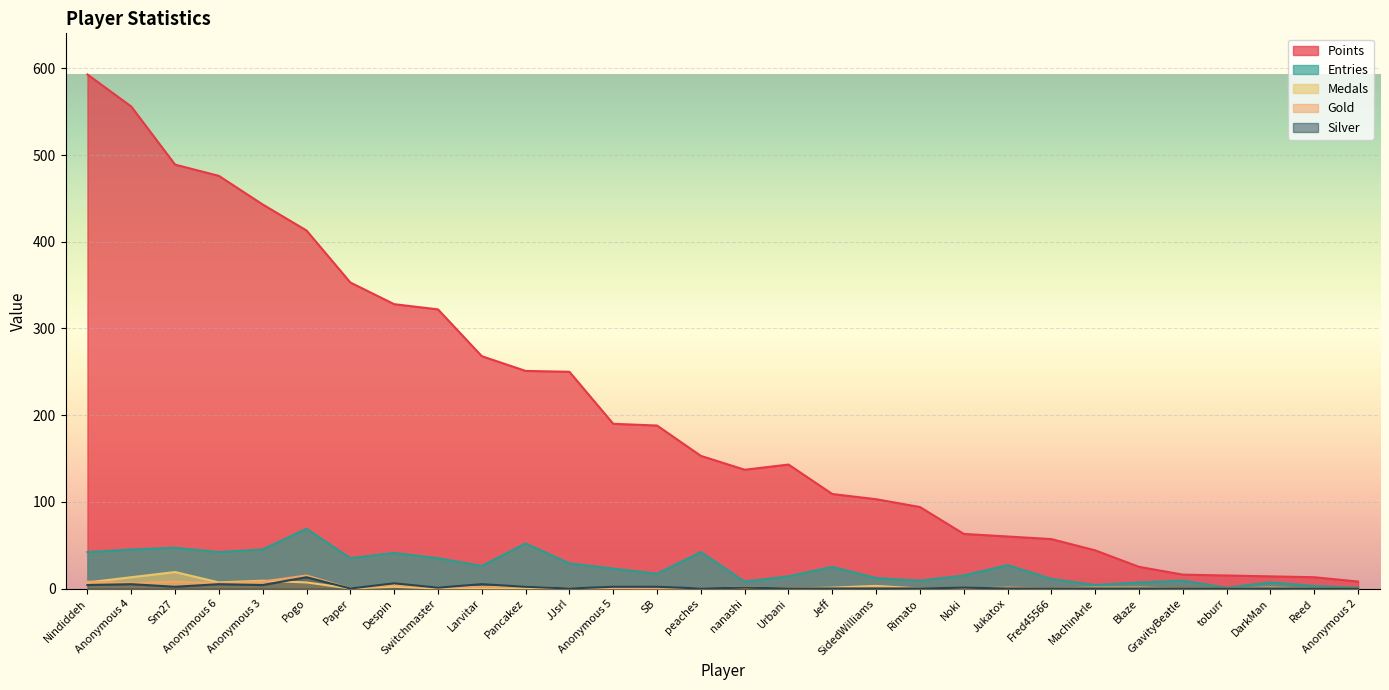

True or false: Silver and Entries intersect in this chart.

False